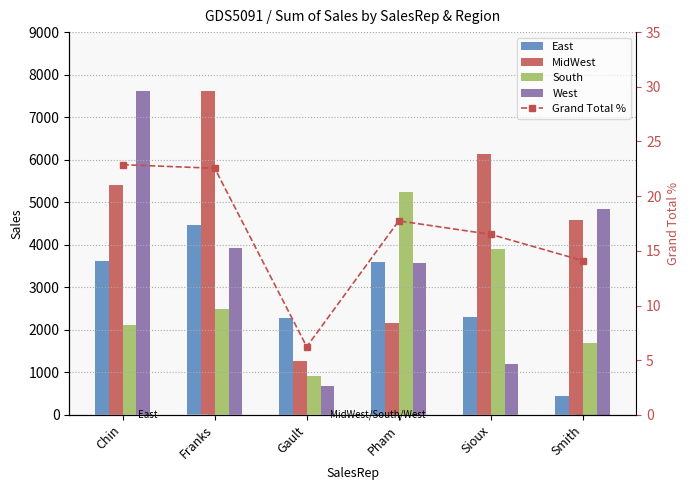

Rank the series by their maximum value, from highest to lowest.

MidWest, West, South, East, Grand Total %